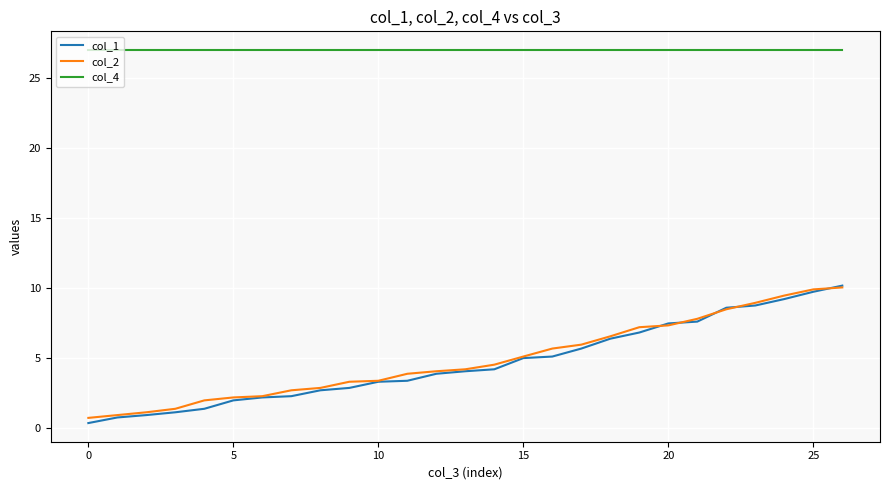

How many series are shown in this chart?

3